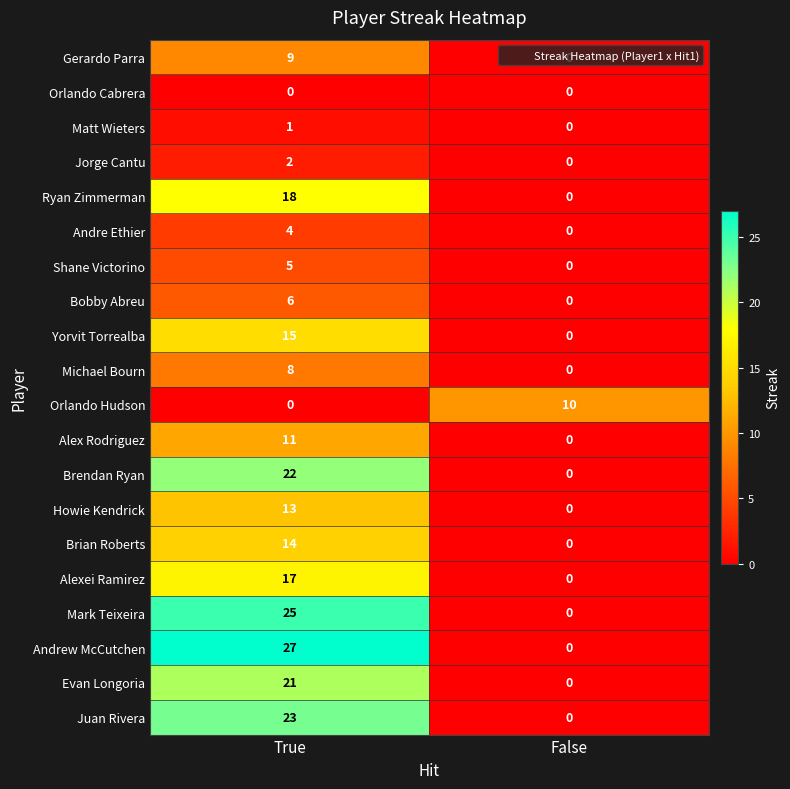

Which series has the largest total across all categories?

Andrew McCutchen